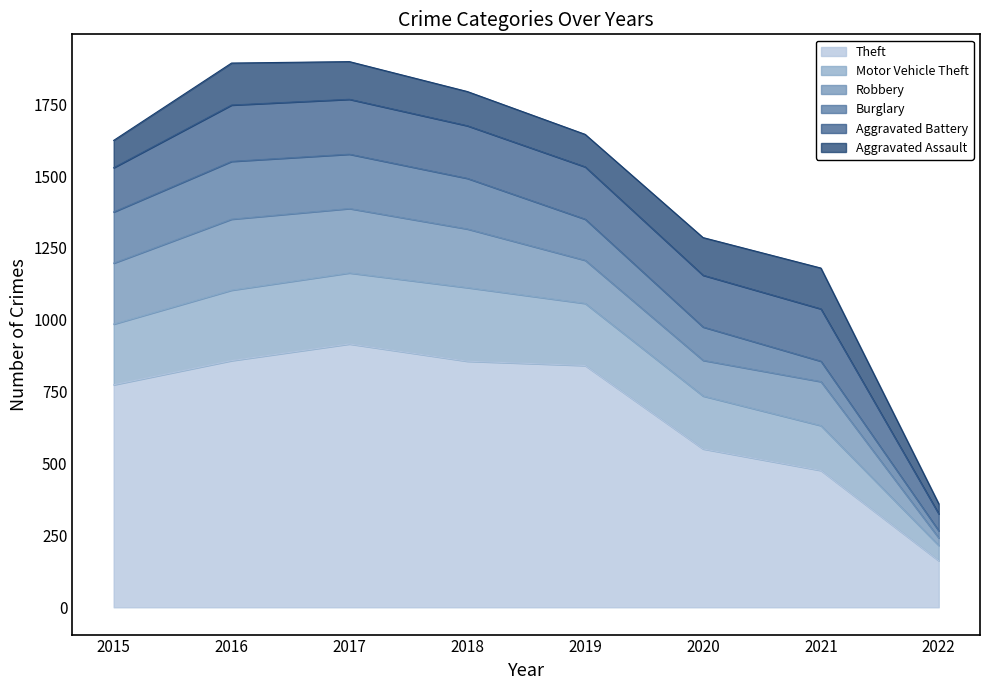

At which label does Aggravated Assault reach its minimum?

2022